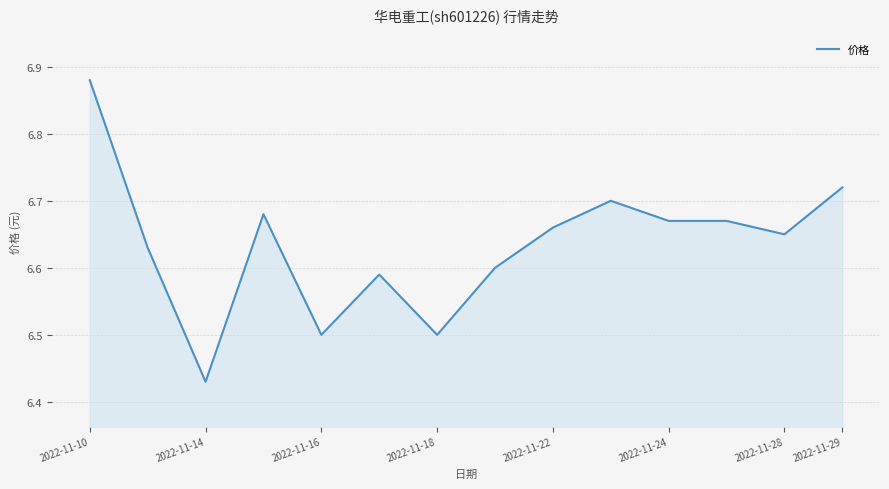

True or false: the data has more than 2 interior local peaks.

True